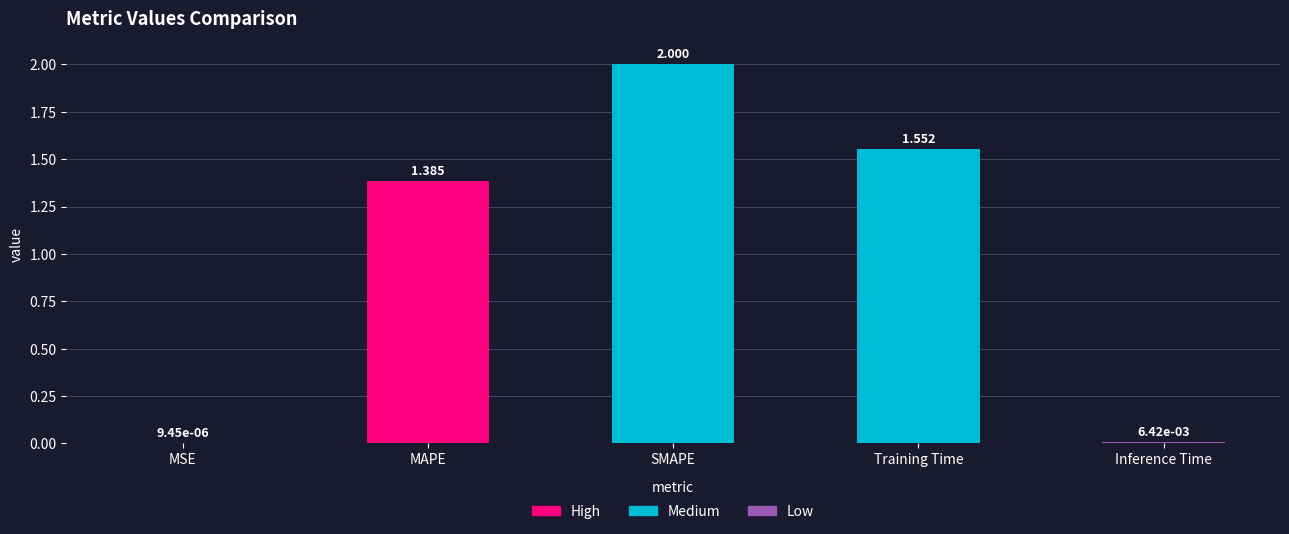

Between Inference Time and Training Time, which is larger?

Training Time